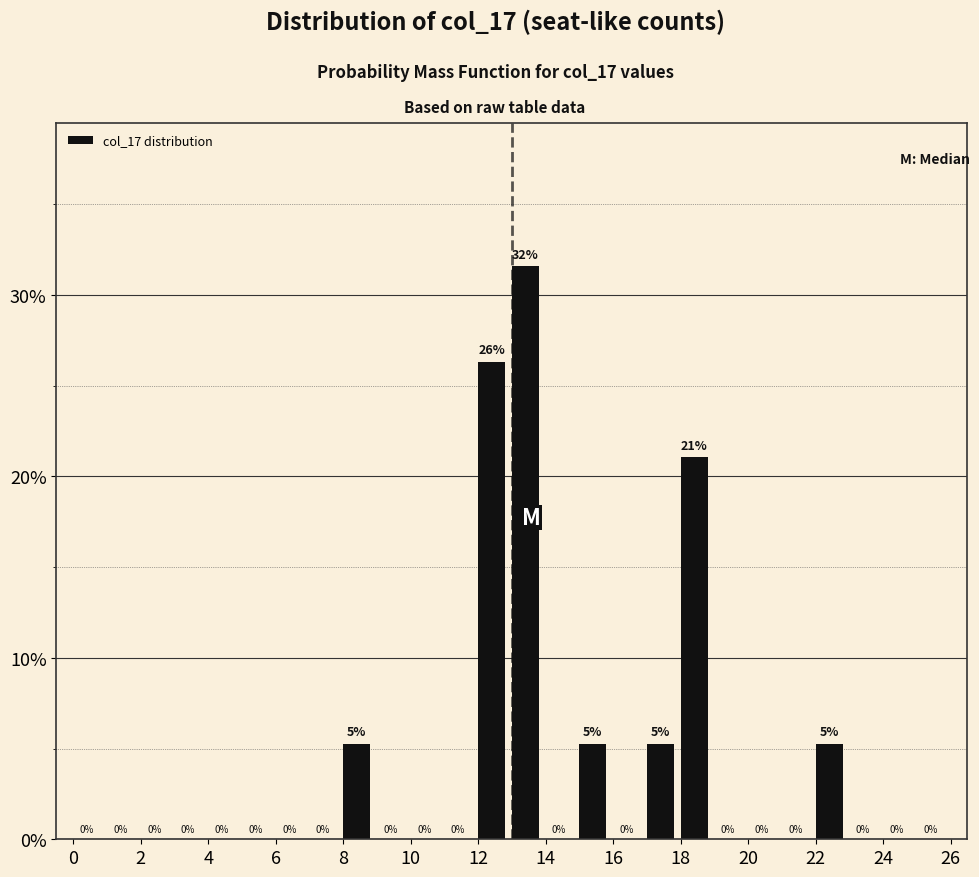

Over which range of the x-axis is the bar tallest?

13 to 14